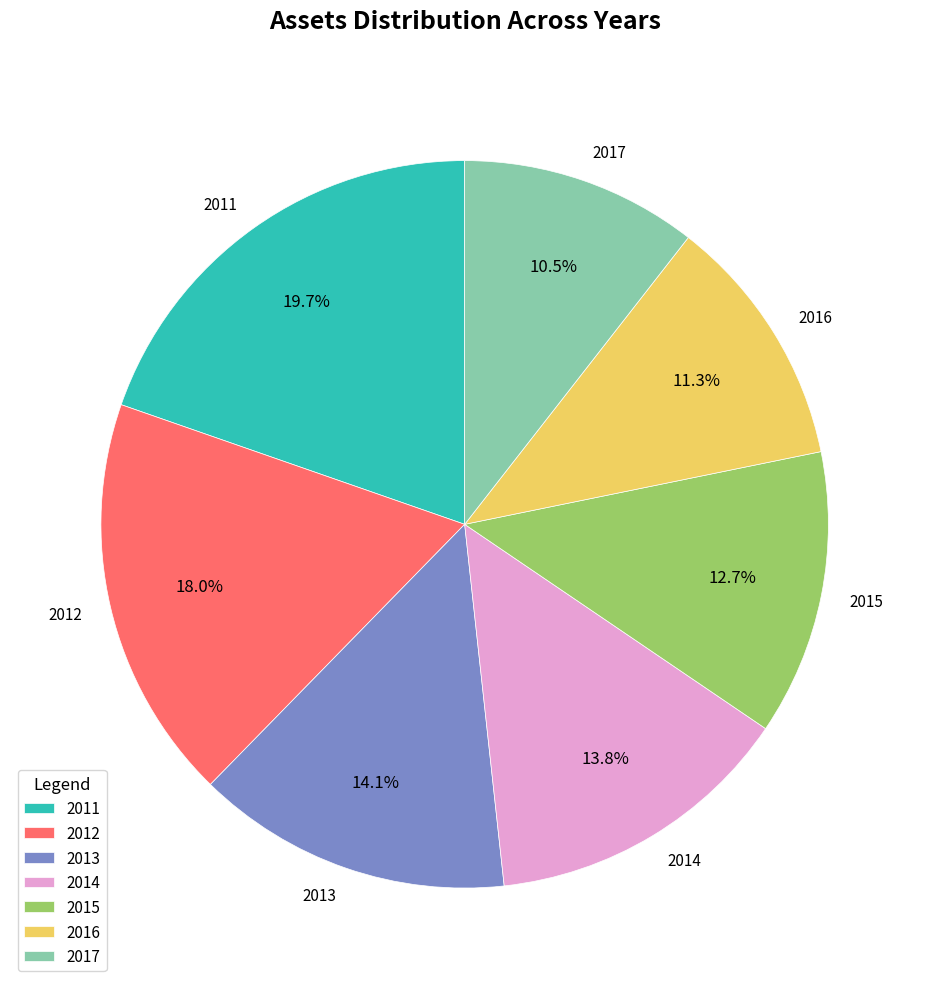

Combined, do 2016 and 2011 account for over 50%?

No